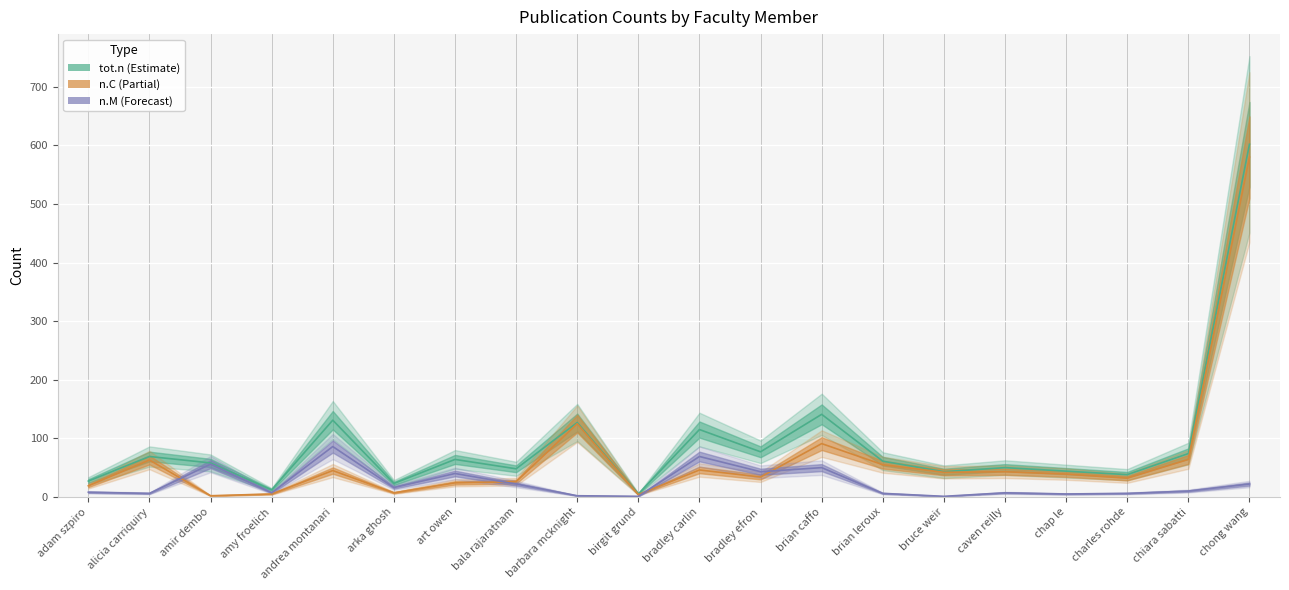

What position from the left is chiara sabatti?

19